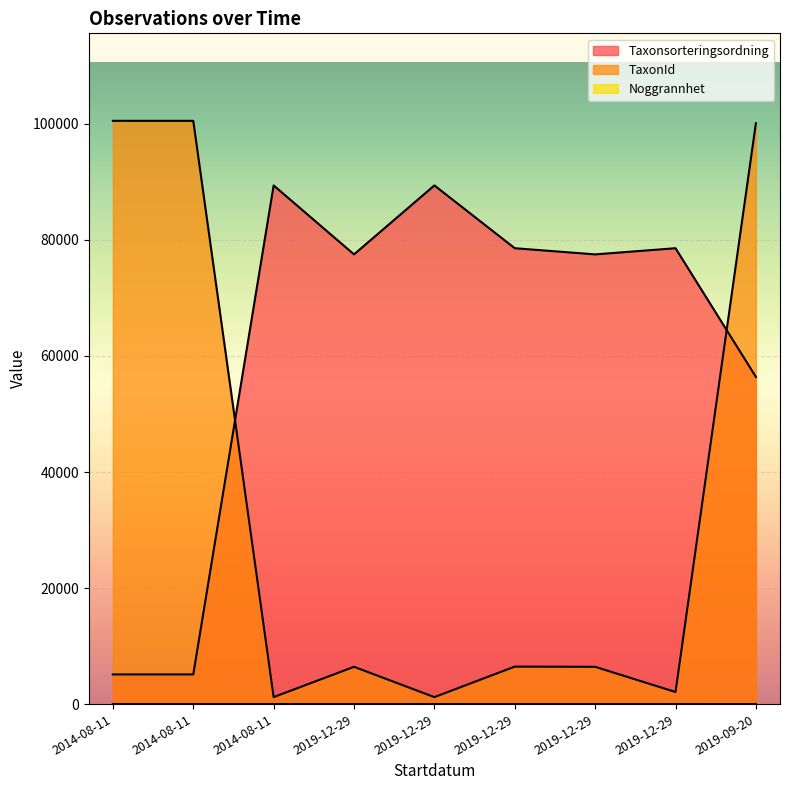

What is the smallest value displayed?

5